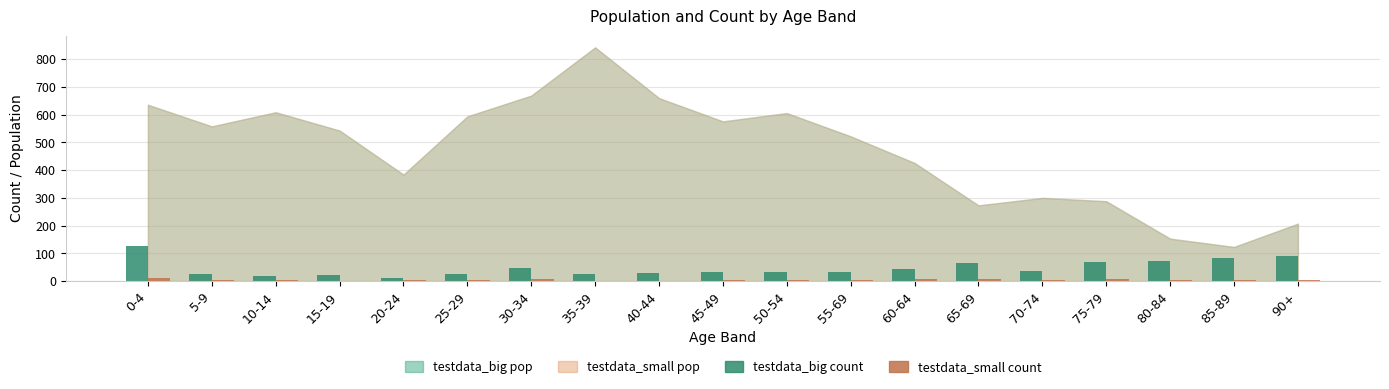

What is the sum of all testdata_big count values?

895